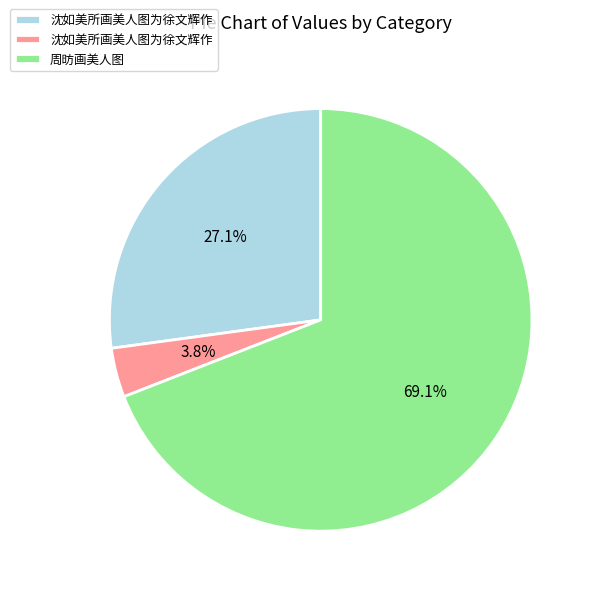

Does any single category account for the majority?

Yes